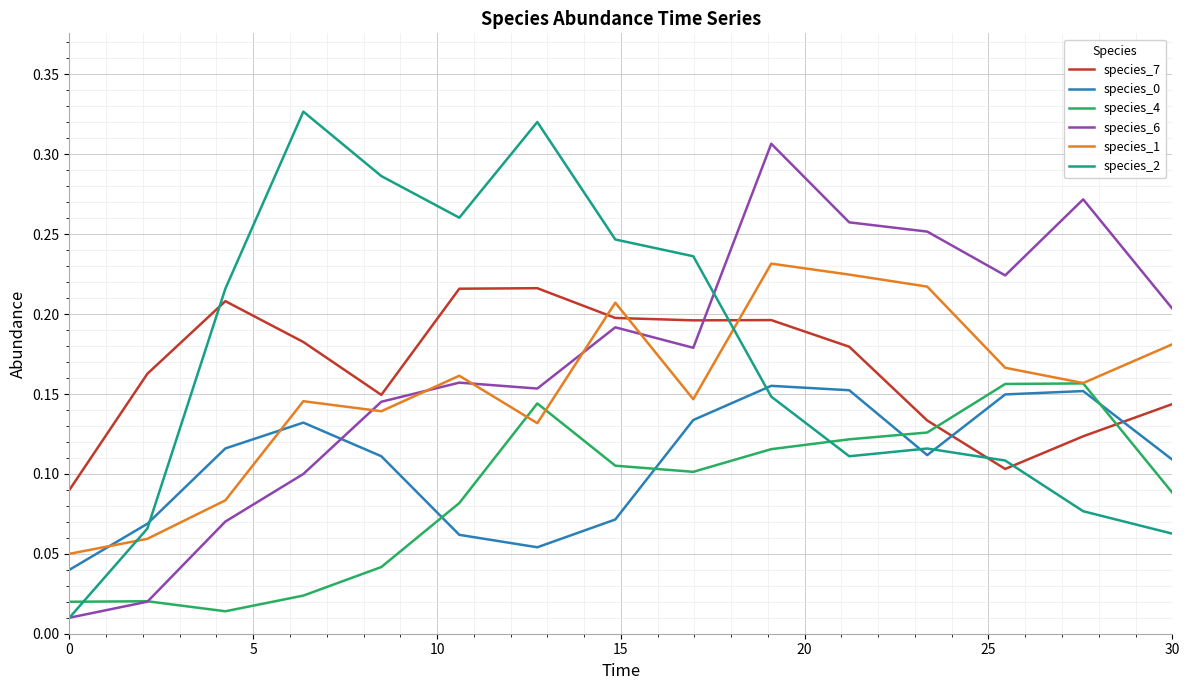

Which series has the largest range (max minus min)?

species_2